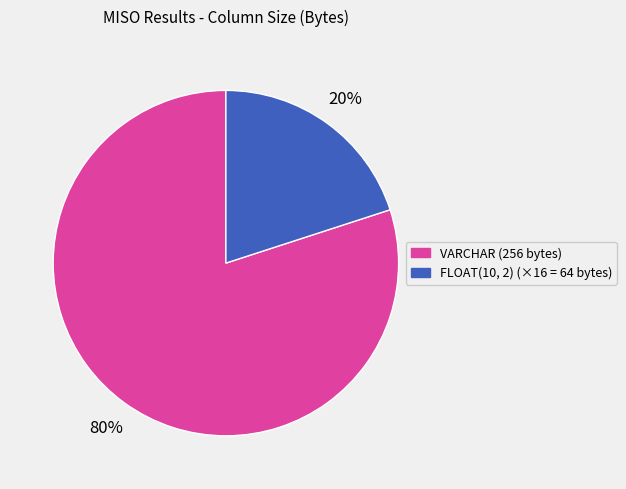

To the nearest percent, what is the average slice percentage?

50%